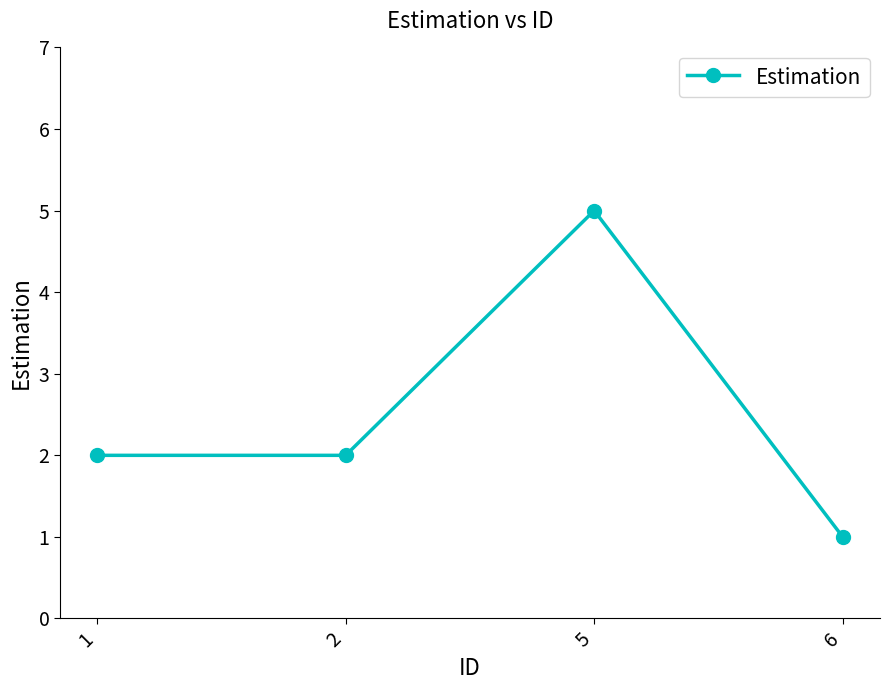

What is the value of the 4th point from the left?

1